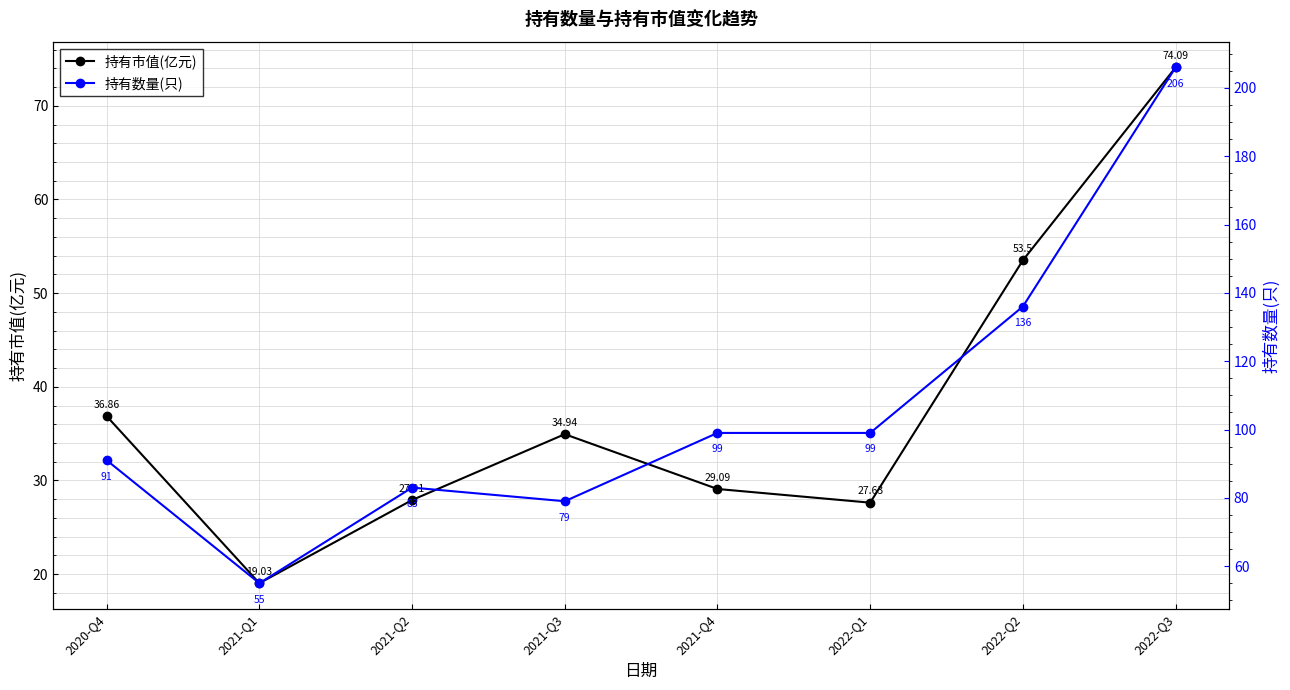

Reading right to left, list all the values displayed in this chart.

持有市值(亿元): 74.1	53.5	27.6	29.1	34.9	27.9	19.0	36.9
持有数量(只): 206.0	136.0	99.0	99.0	79.0	83.0	55.0	91.0